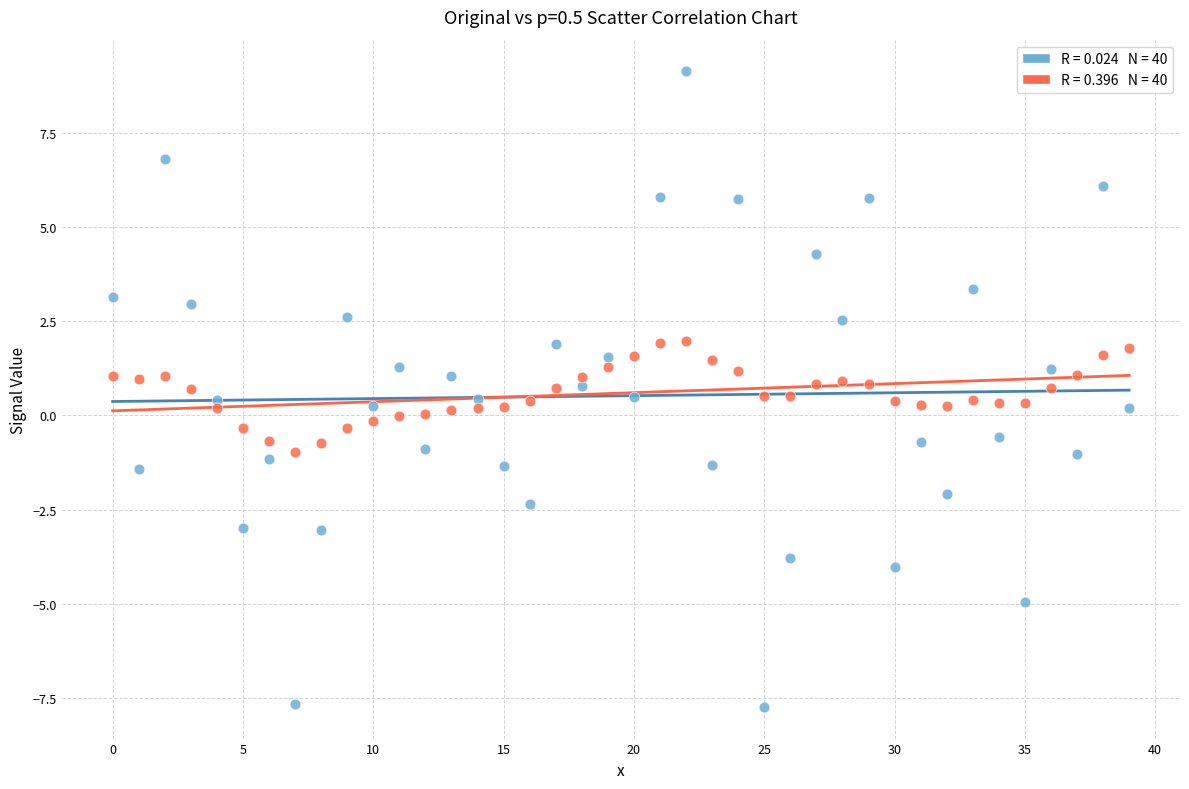

Across all data points, what is the range of Y values (max minus min)?

16.9